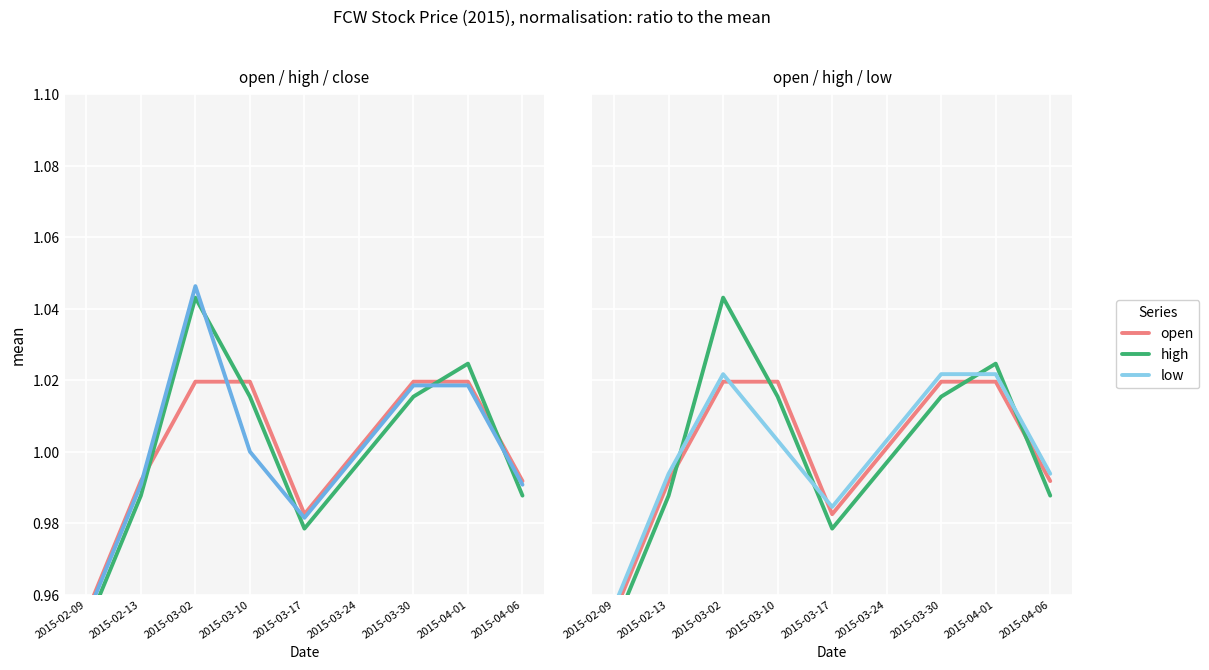

Which category has the lowest value across all series?

2015-02-09